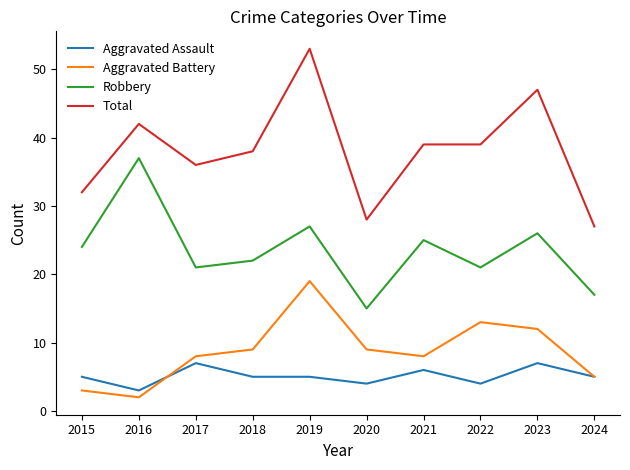

Reading left to right, extract all data points from this chart.

Aggravated Assault: 5	3	7	5	5	4	6	4	7	5
Aggravated Battery: 3	2	8	9	19	9	8	13	12	5
Robbery: 24	37	21	22	27	15	25	21	26	17
Total: 32	42	36	38	53	28	39	39	47	27